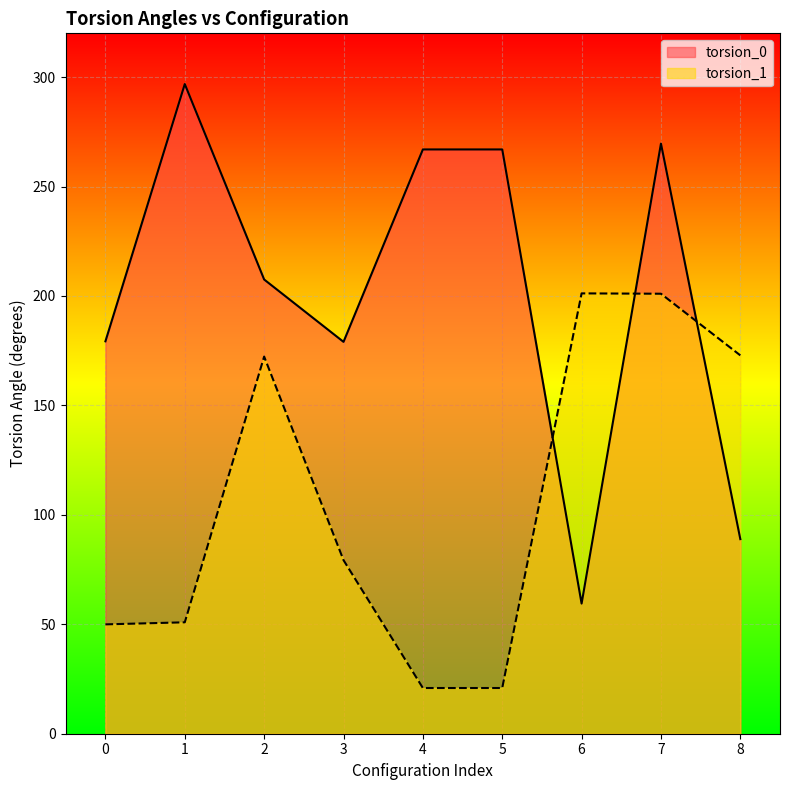

Which category has the highest value across all series?

1